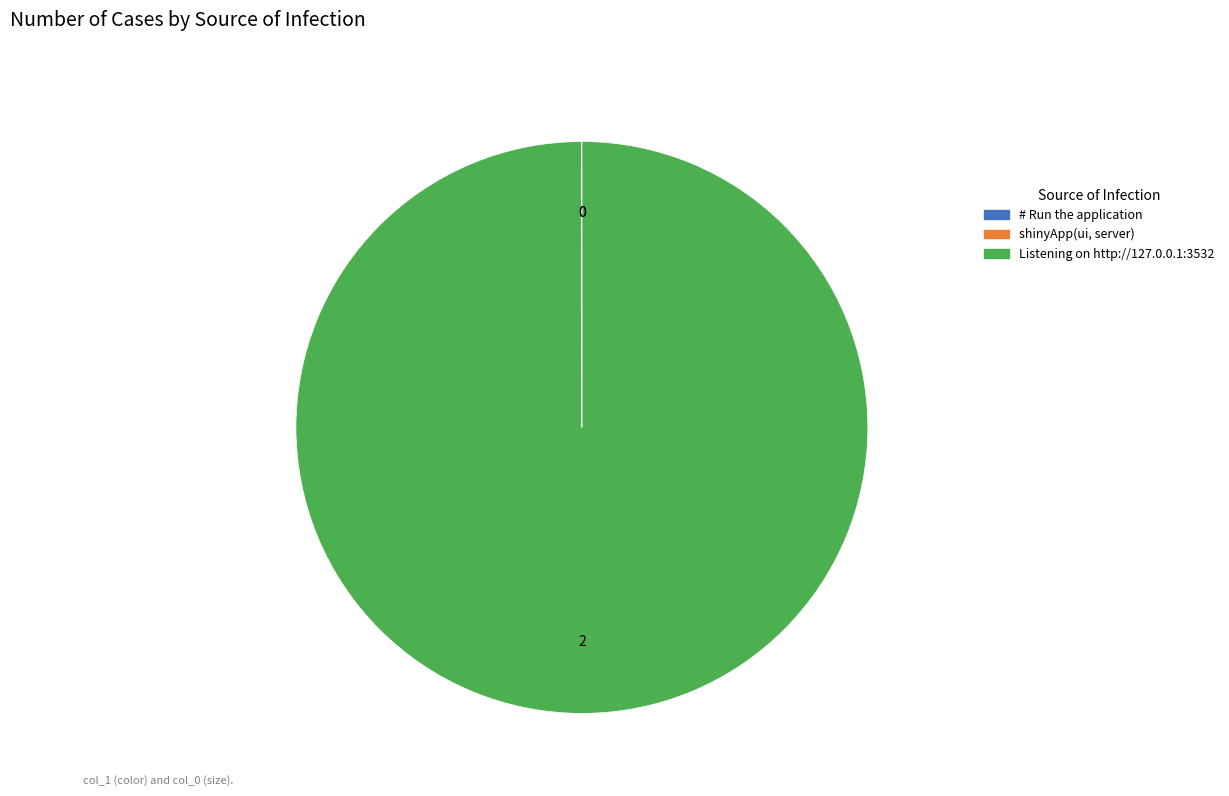

Which slice is the largest?

Listening on http://127.0.0.1:3532